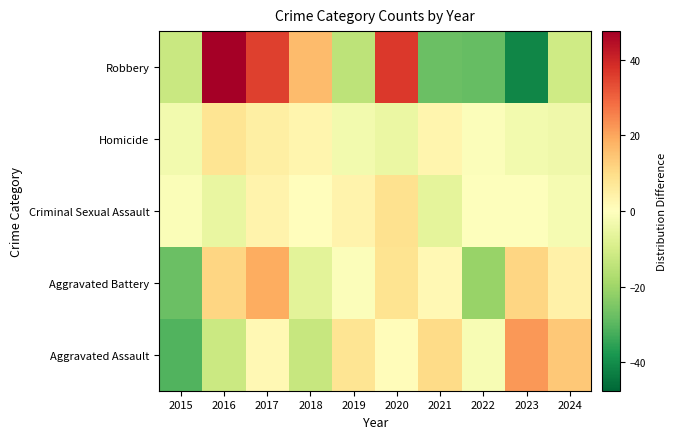

What is the total value across all series at 2020?

49.4